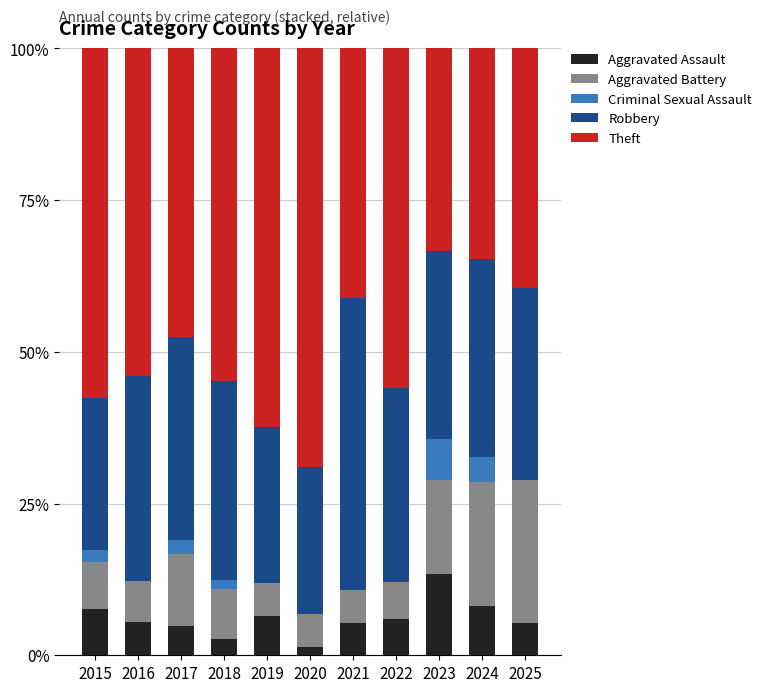

True or false: Aggravated Assault has a value of 7.7 at 2015.

True